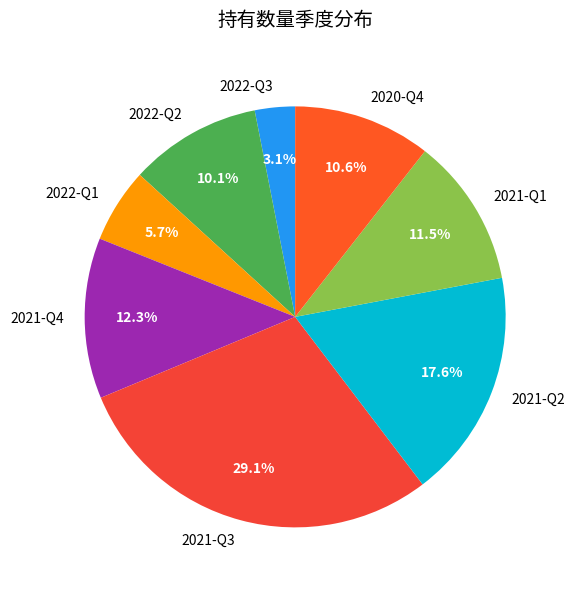

Is 2022-Q3 the majority of the pie?

No